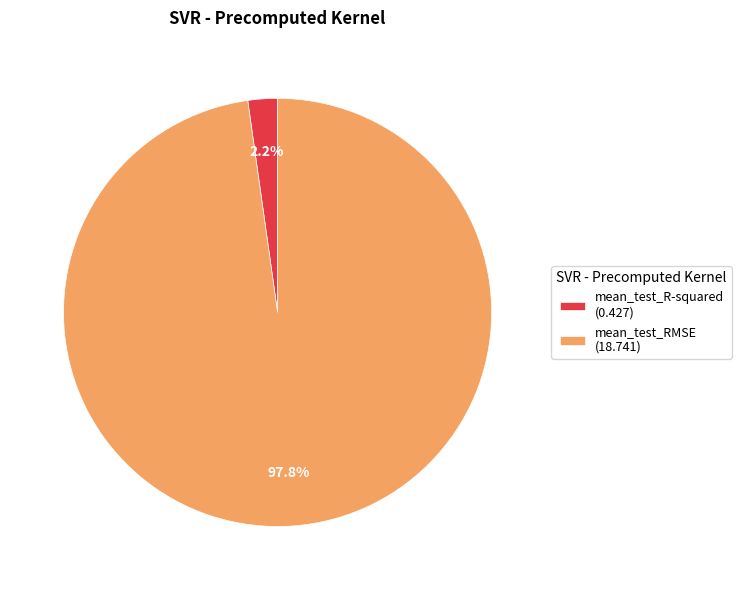

How much of the chart is everything except mean_test_R-squared?

97.8%